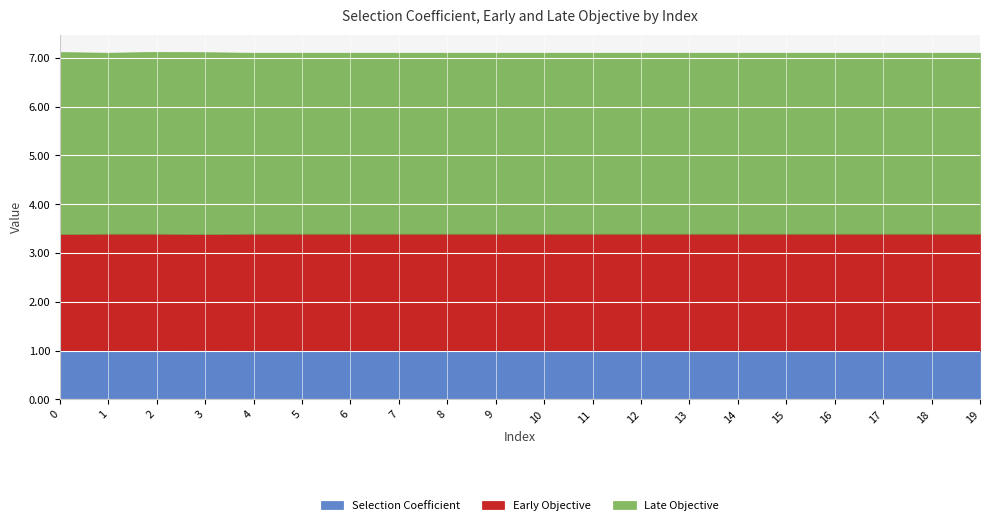

The Early Objective series shows 2.4 at 8. True or false?

True